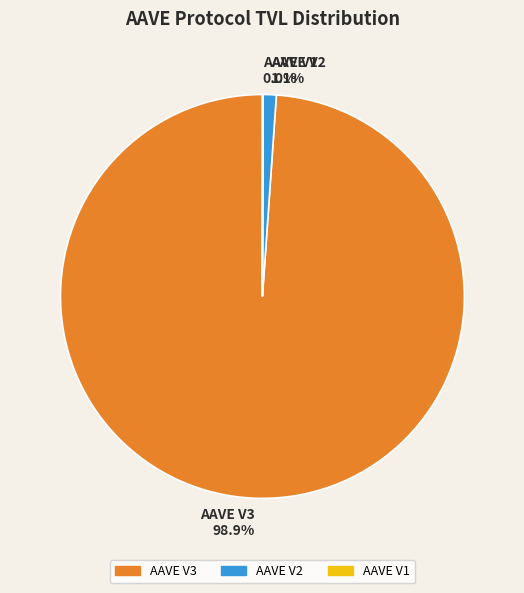

Is the sum of AAVE V2 and AAVE V3 greater than half?

Yes